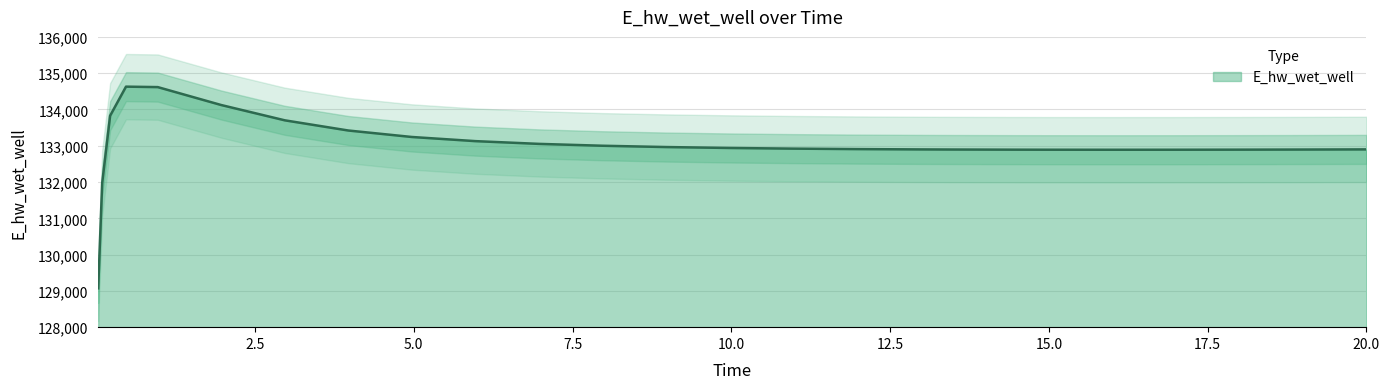

At which label is the value closest to 131849?

0.09375